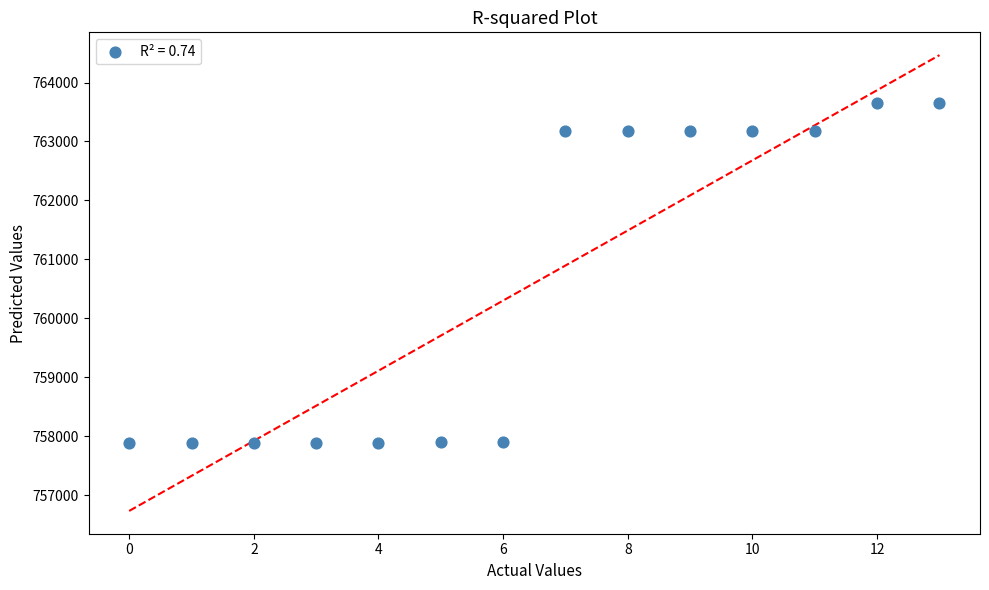

What is the range of Y values (max minus min)?

5774